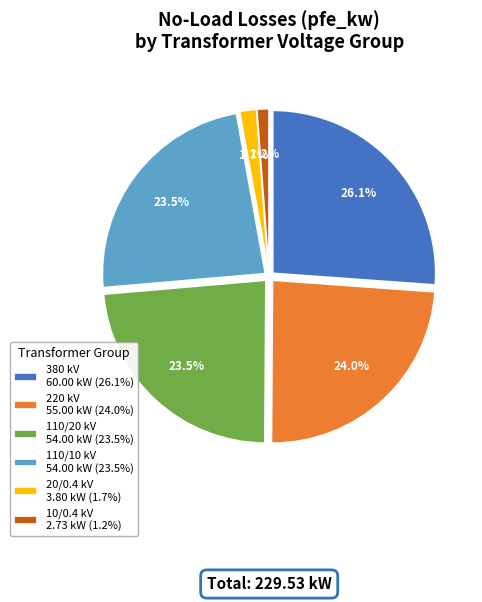

How many slices are in this pie chart?

6